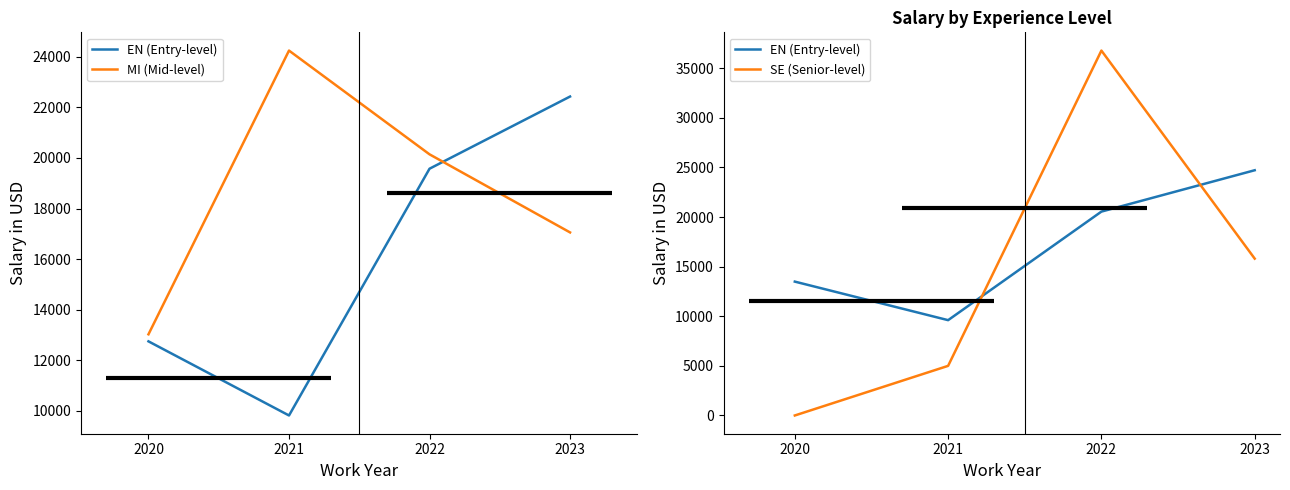

What is the value of the MI (Mid-level) point at the 1st from the left?

13024.0